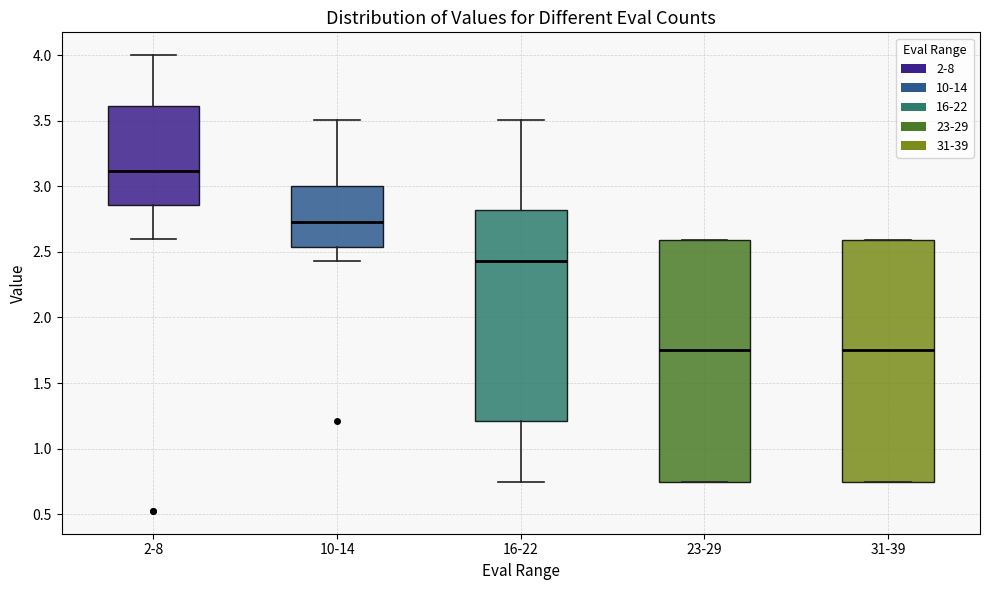

Reading left to right, transcribe this box plot: for each box, give where its median line is, the range the box spans, and where its two whiskers end, as read against the y-axis. The values are not printed on the chart, so give them approximately, as read against the axis.

2-8: median 3.10, box 2.85 to 3.60, whiskers 2.60 to 4.00
10-14: median 2.75, box 2.55 to 3.00, whiskers 2.45 to 3.50
16-22: median 2.45, box 1.20 to 2.80, whiskers 0.75 to 3.50
23-29: median 1.75, box 0.75 to 2.60, whiskers 0.75 to 2.60
31-39: median 1.75, box 0.75 to 2.60, whiskers 0.75 to 2.60